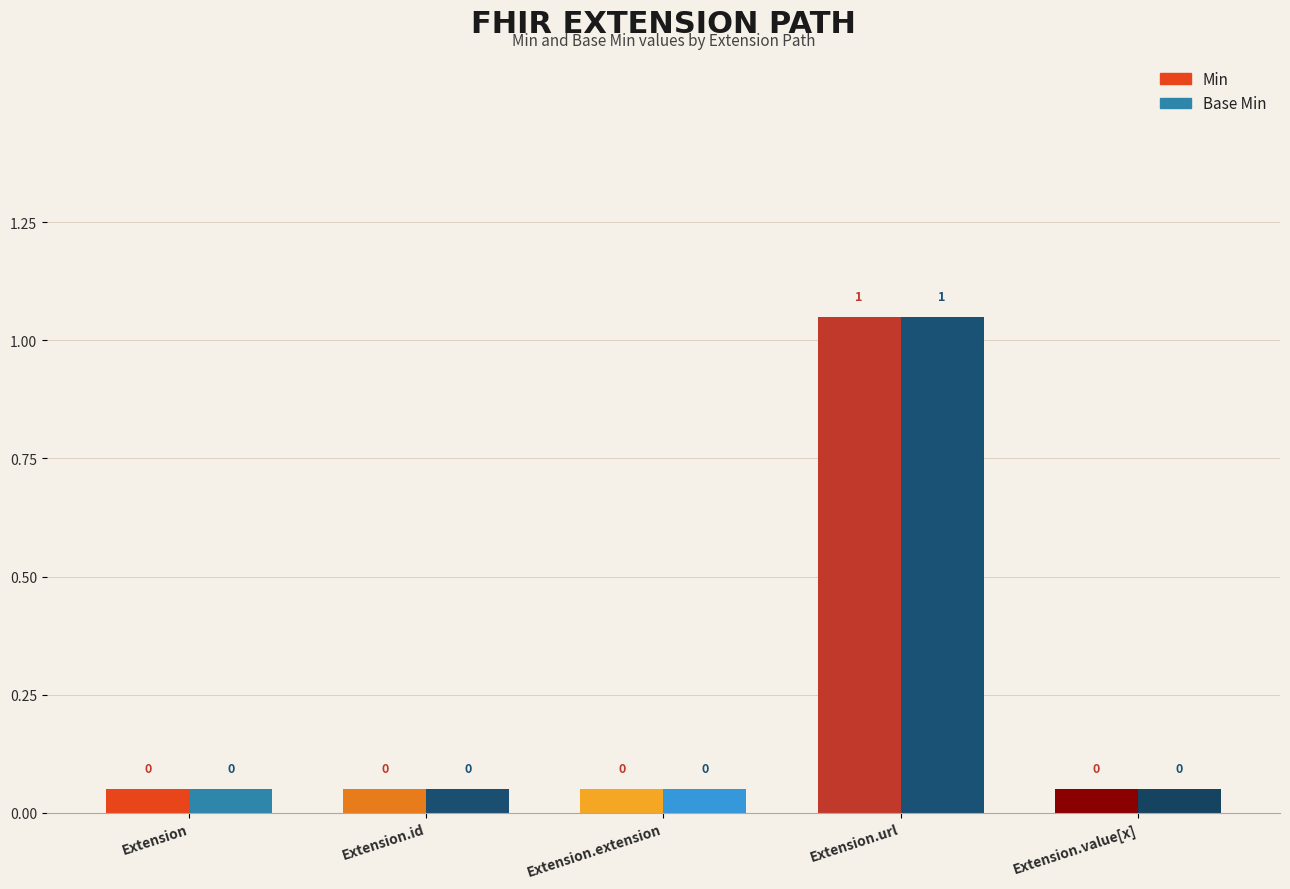

At which category is the sum across all series the highest?

Extension.url